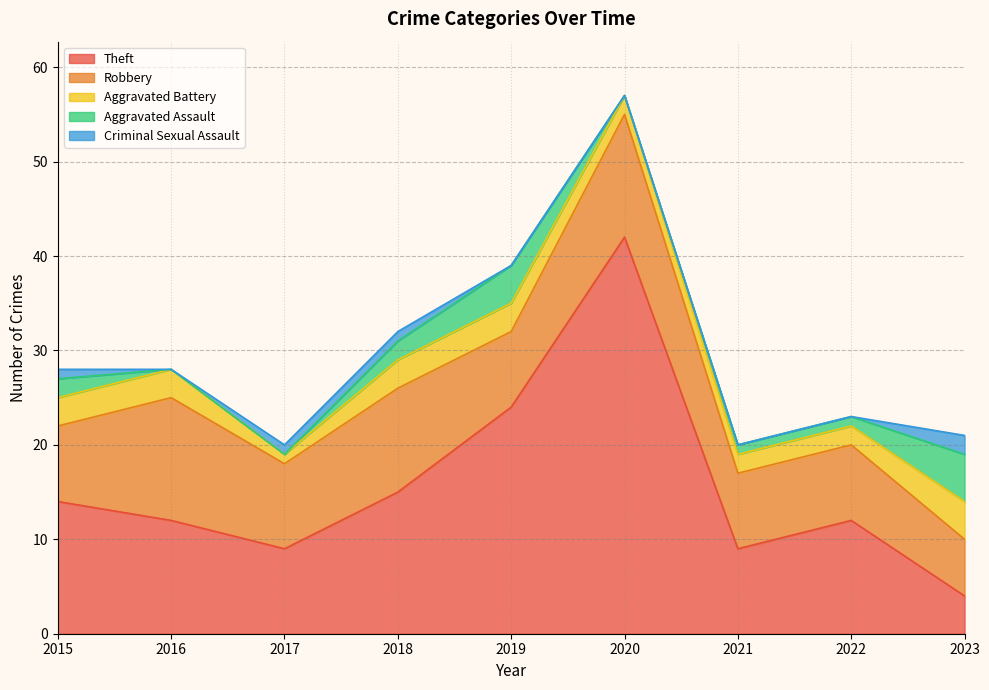

What is the value of the Robbery point at the 9th from the left?

6